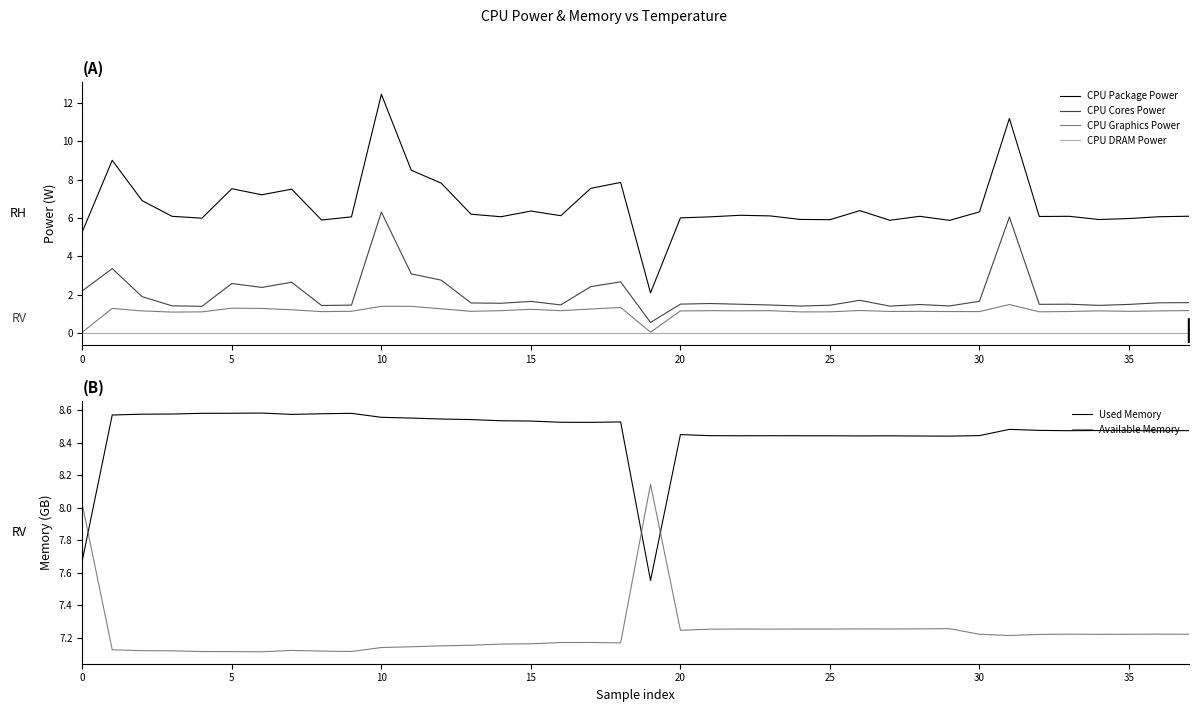

What is the highest value of the CPU Package Power series?

12.4